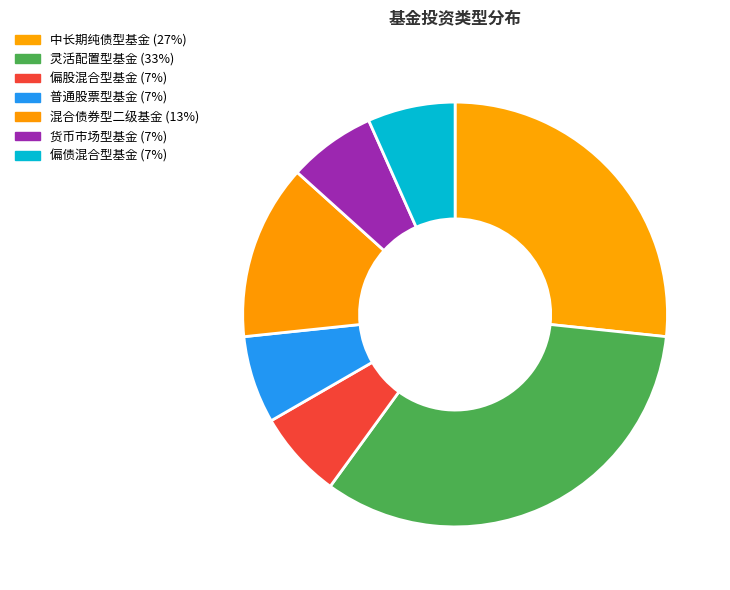

What is the largest slice in the pie chart?

灵活配置型基金